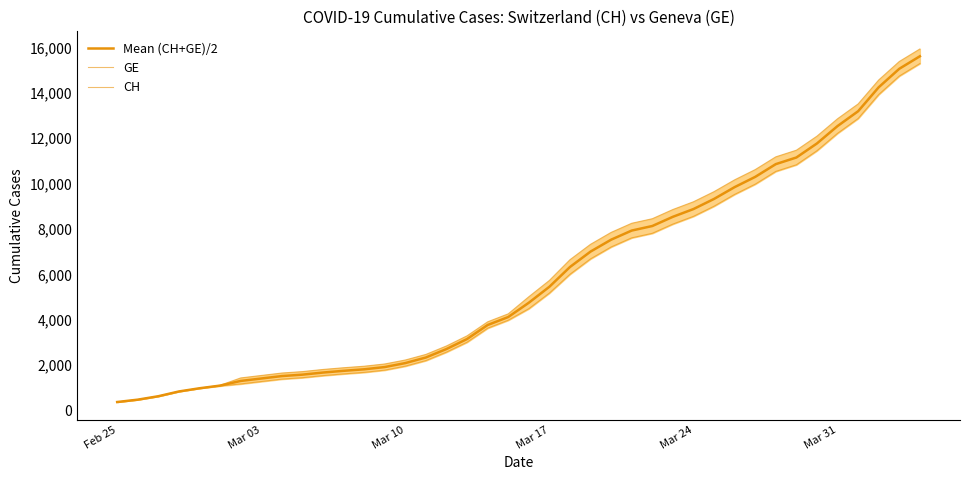

Which series has the largest total across all categories?

CH